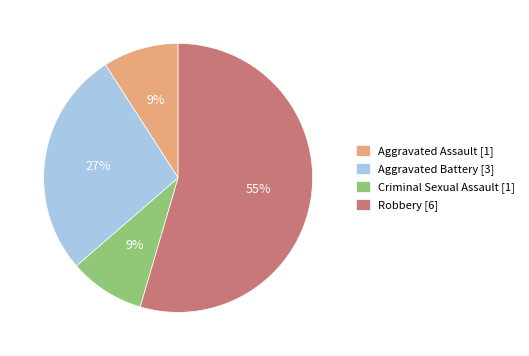

To the nearest percent, what percentage of the pie is Criminal Sexual Assault?

9%